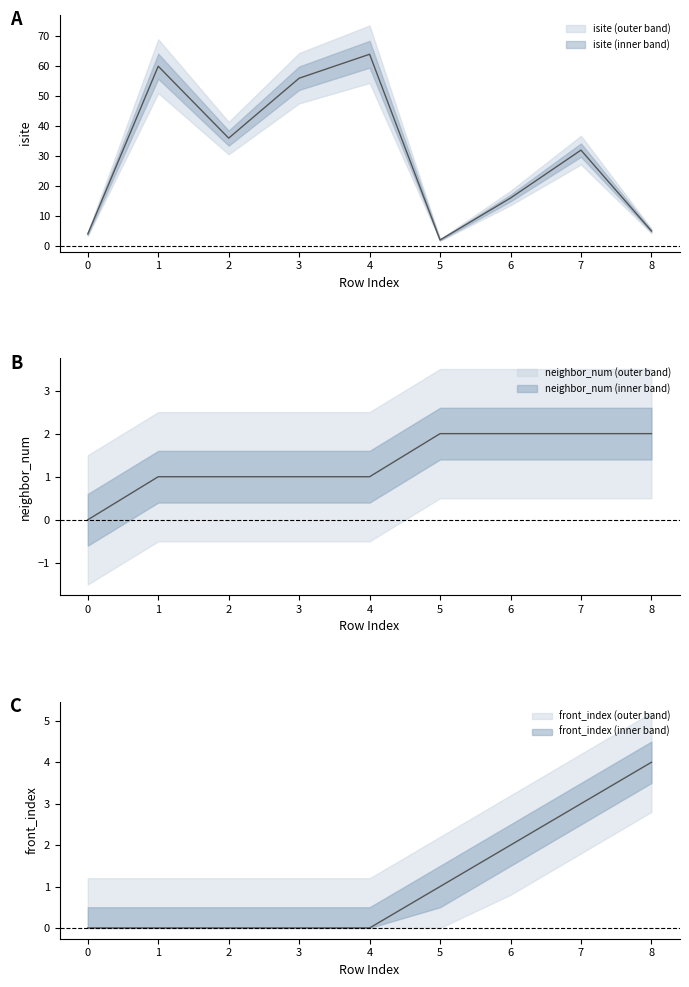

True or false: front_index and isite cross at least once.

False